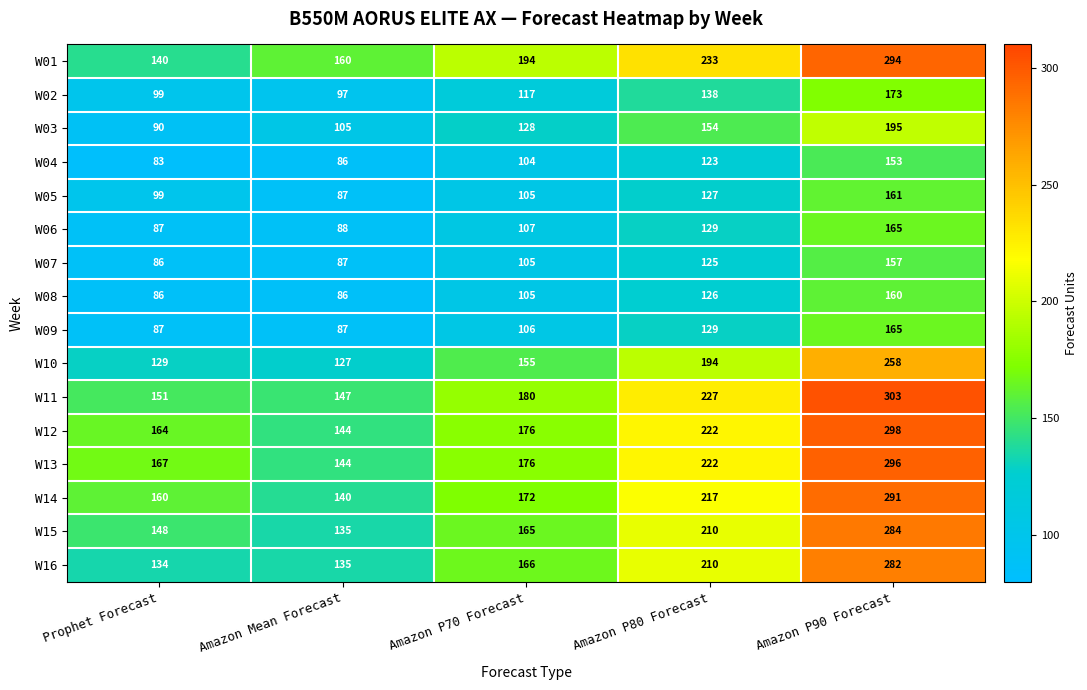

Is it true that W08 equals 168 at Amazon P80 Forecast?

False